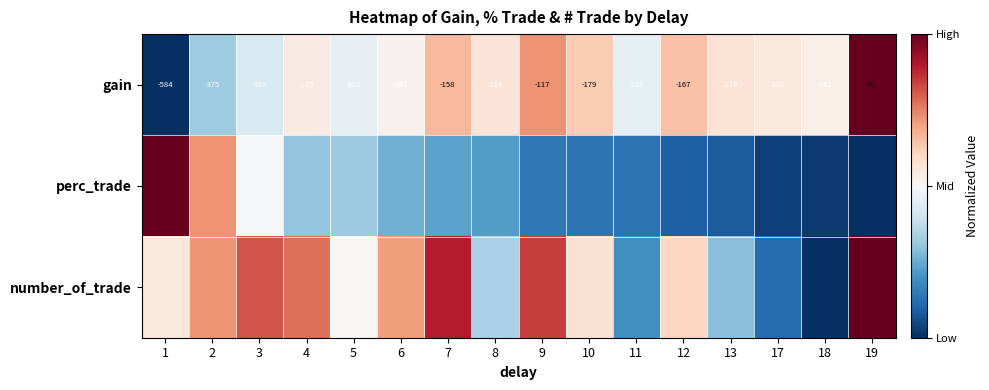

What is the total value across all series at 4?

1.6